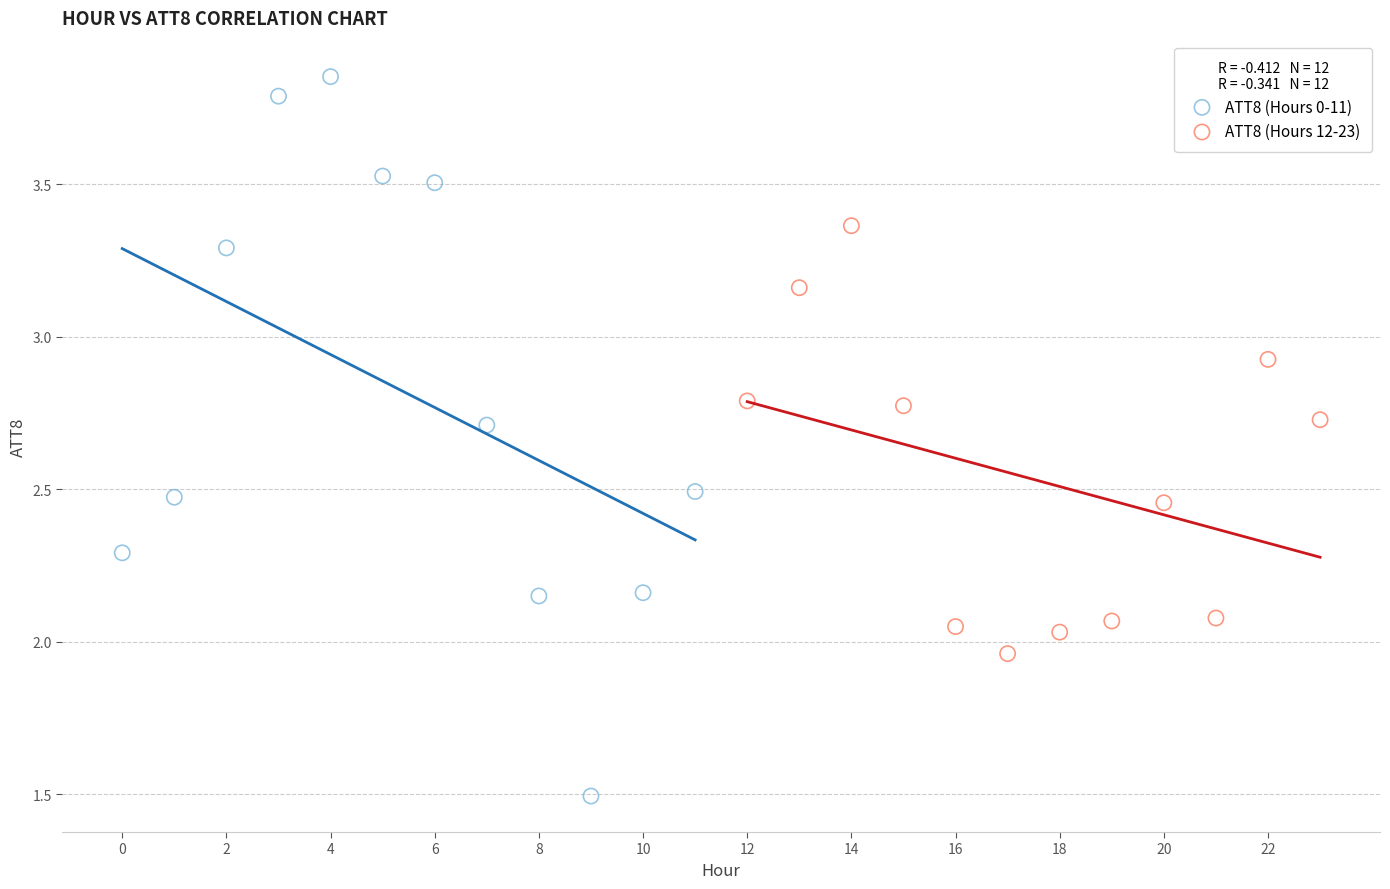

Which series contains the highest Y value?

ATT8 (Hours 0-11)